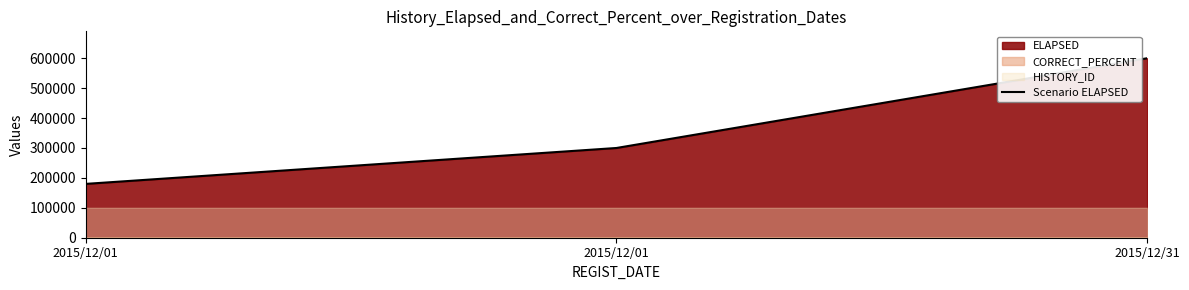

How many values are between 180000 and 600000?

3